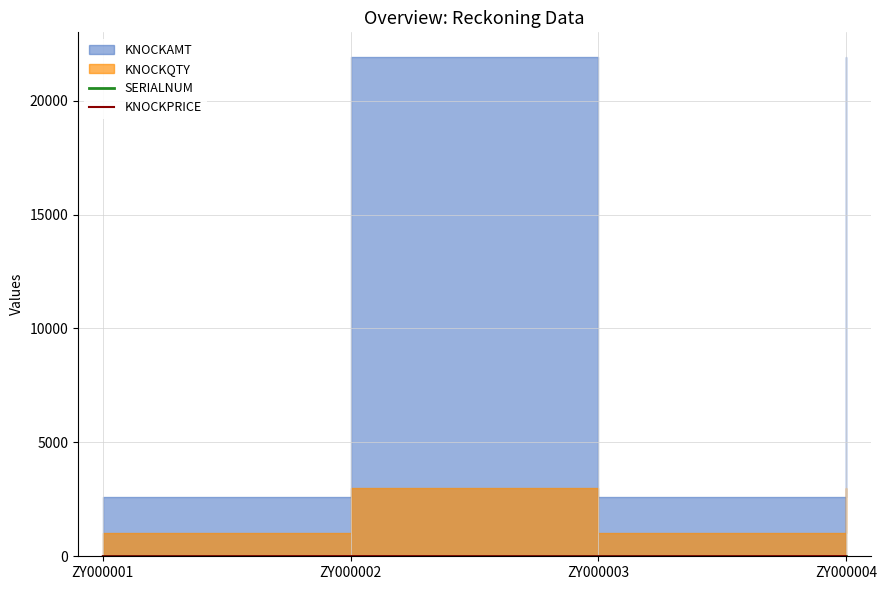

True or false: SERIALNUM and KNOCKPRICE intersect in this chart.

False